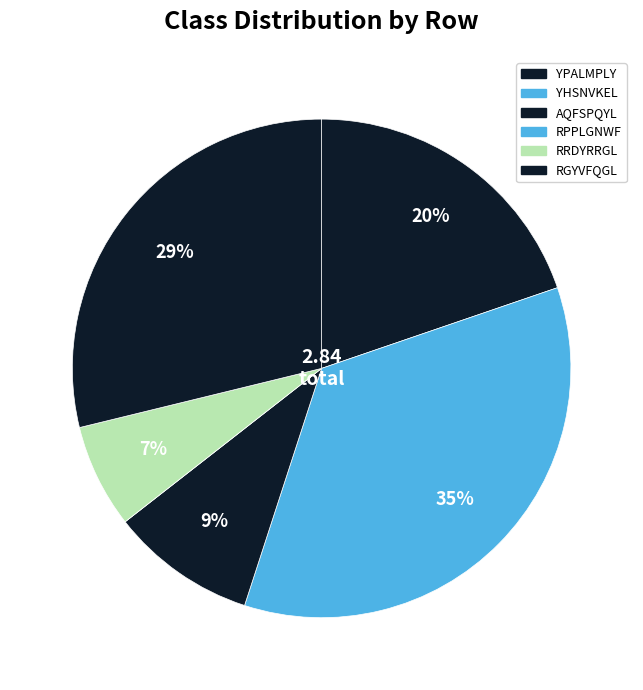

Count the number of slices in the pie.

6